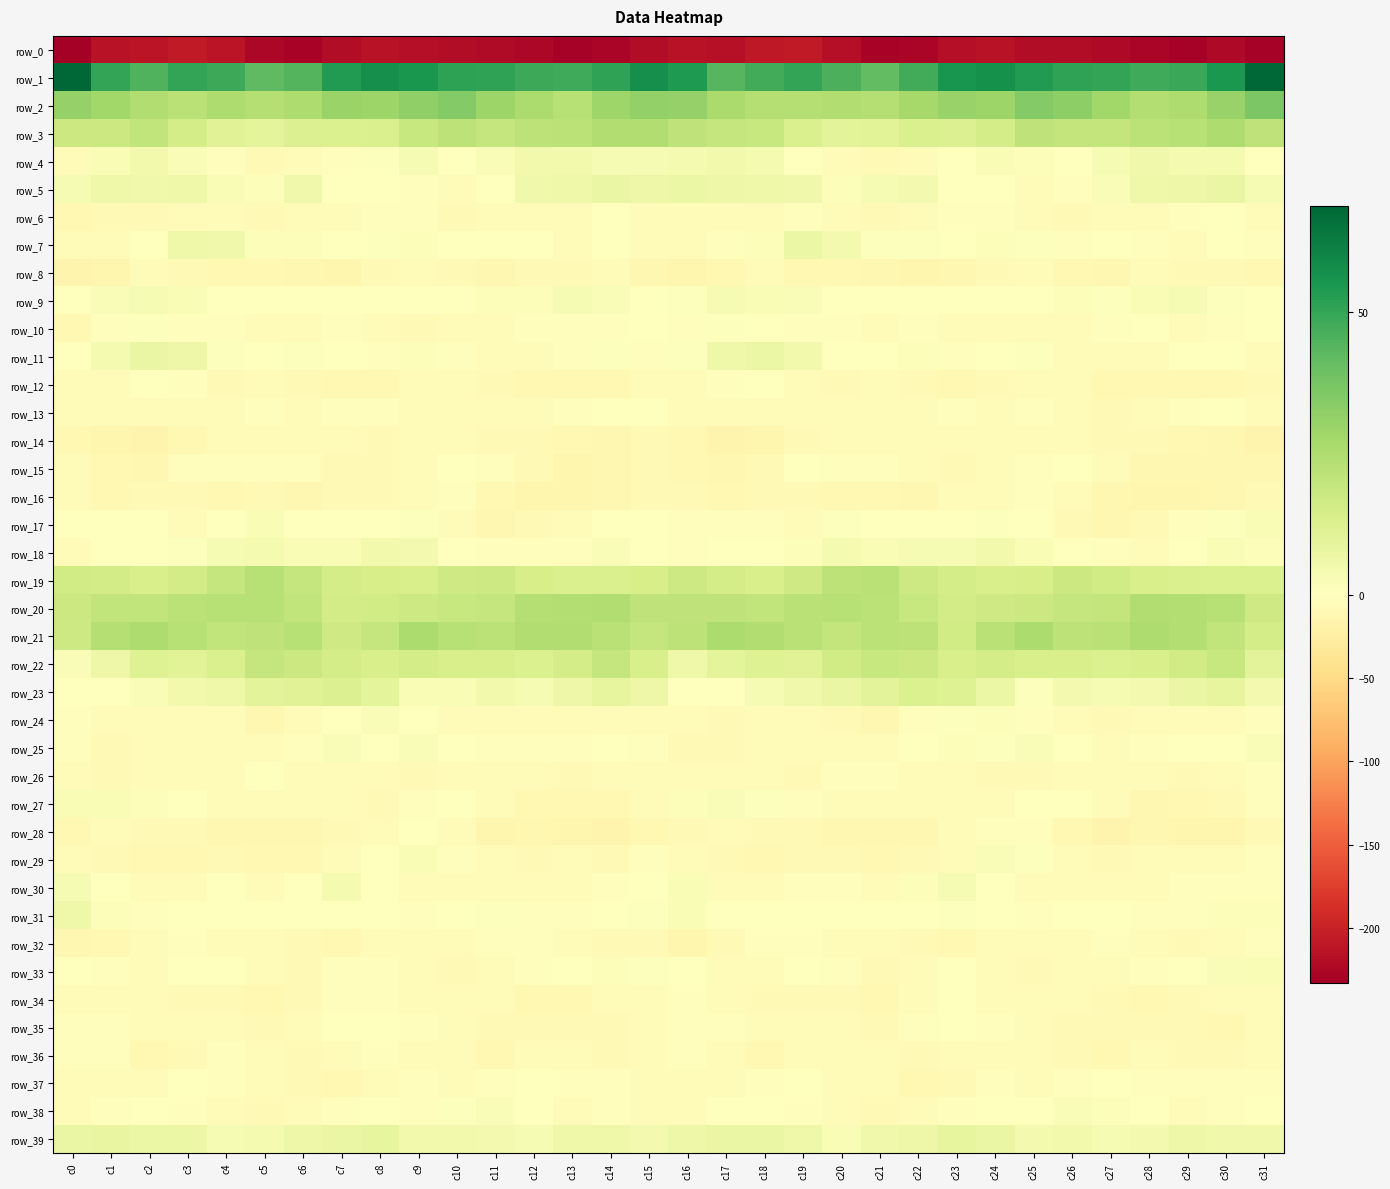

How many distinct data groups are displayed?

40